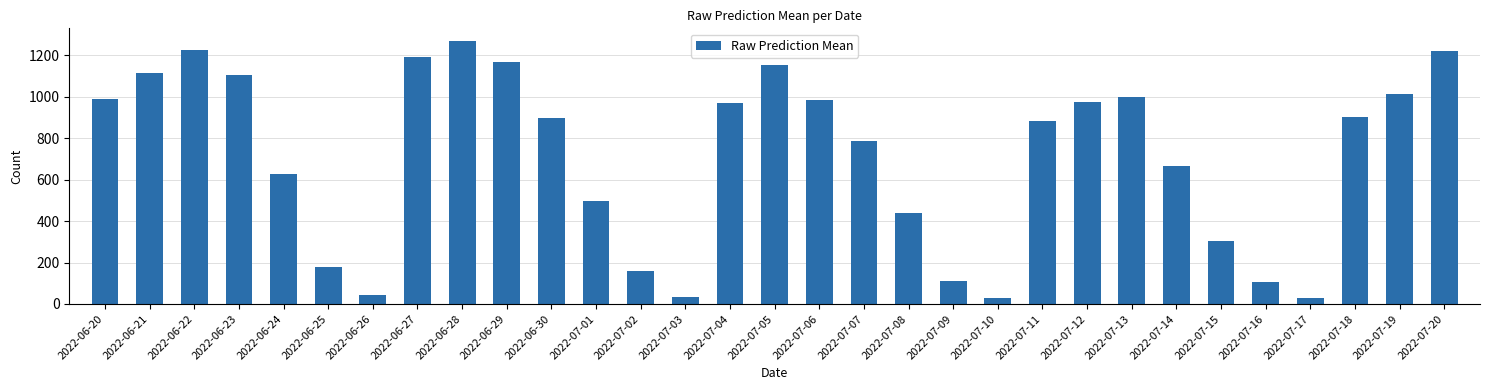

At which category does the chart reach its peak across all series?

2022-06-28